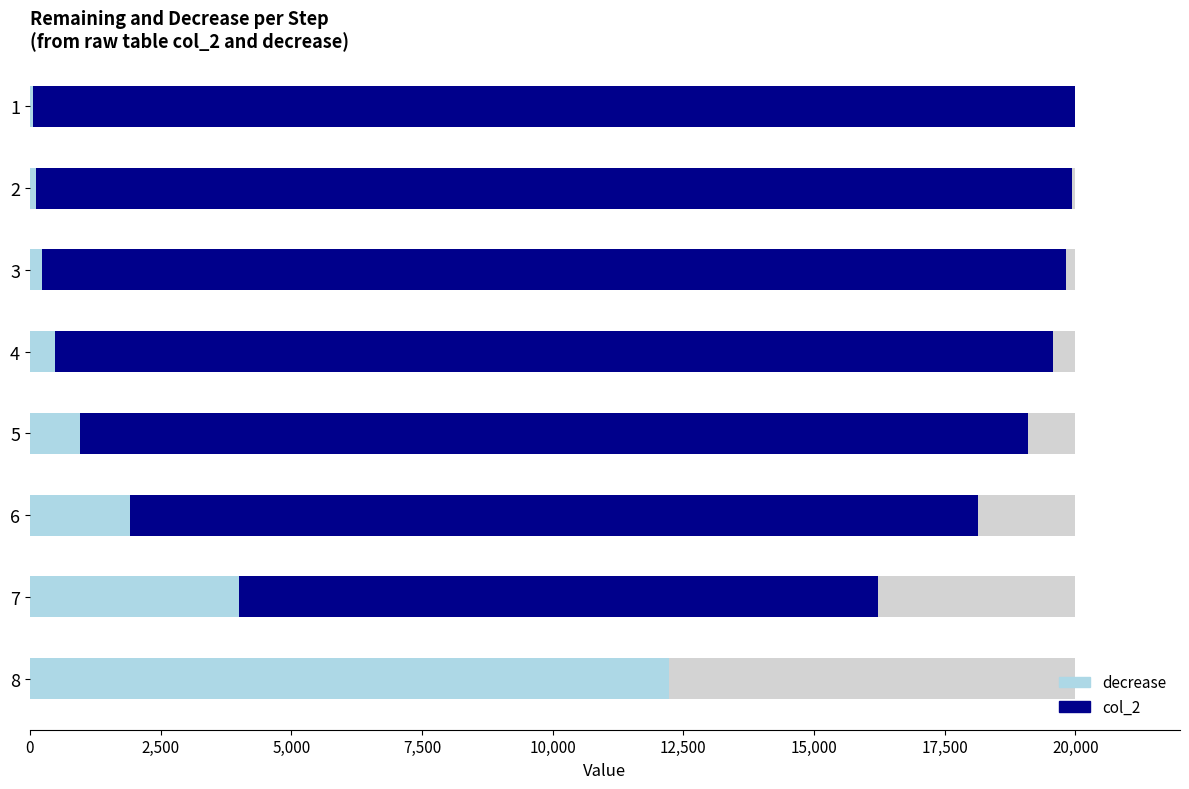

Reading right to left, extract all data points from this chart.

8=12220	7=16220	6=18140	5=19100	4=19580	3=19820	2=19940	1=20000